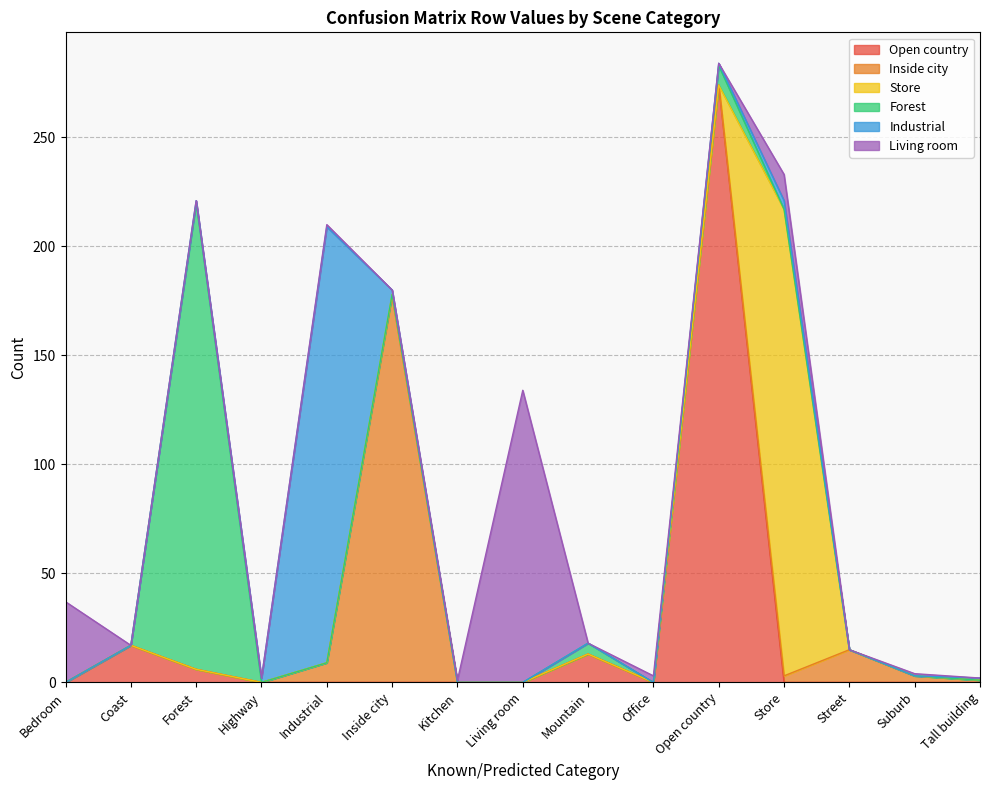

How many interior local peaks does the Industrial series have?

2